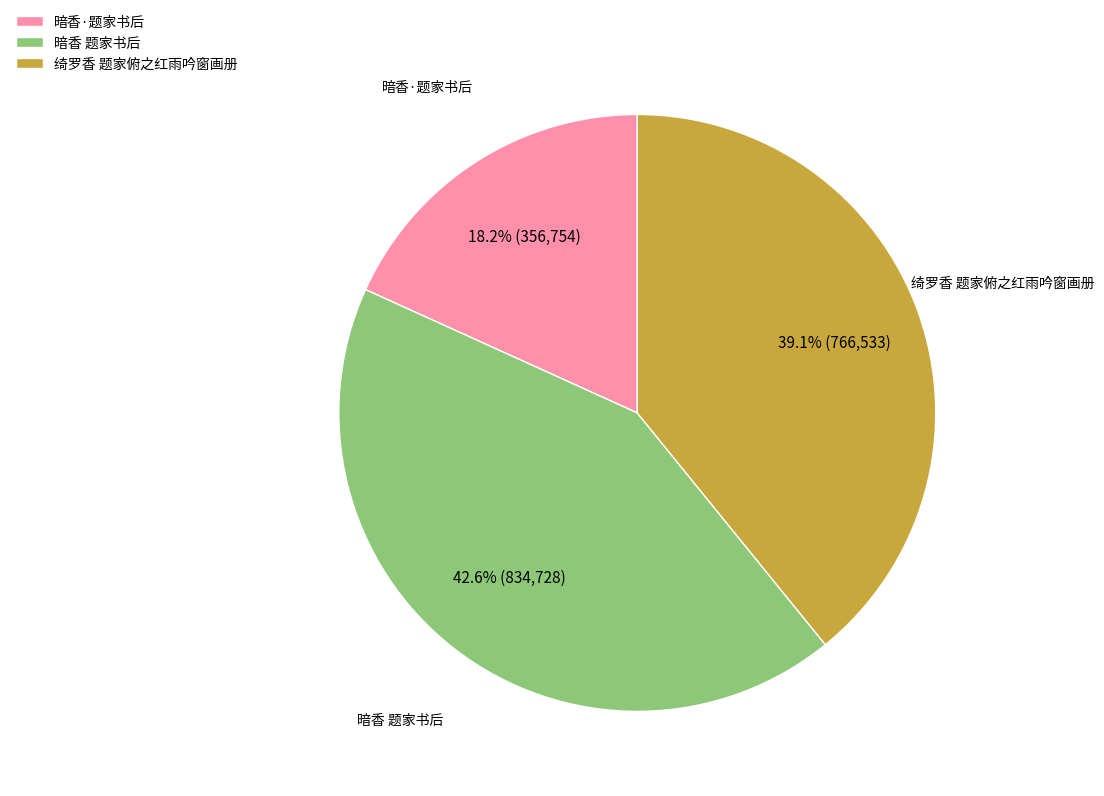

Which category has the biggest portion of the pie?

暗香 题家书后